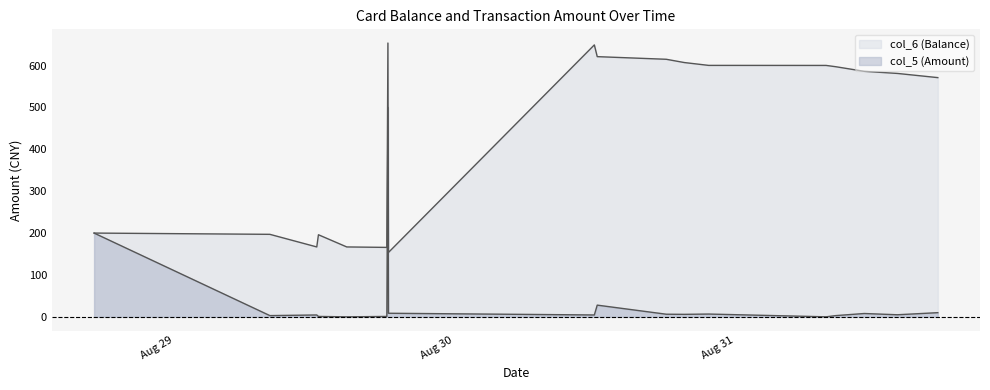

The col_6 (Balance) series shows 1152.6 at 2014/08/30 11:59:50. True or false?

False